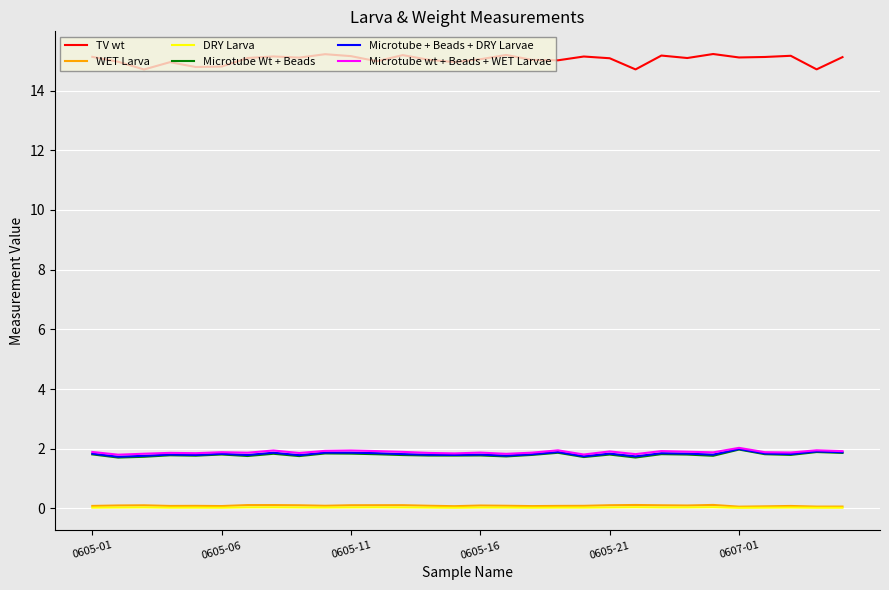

What is the average value of the Microtube + Beads + DRY Larvae series?

1.8